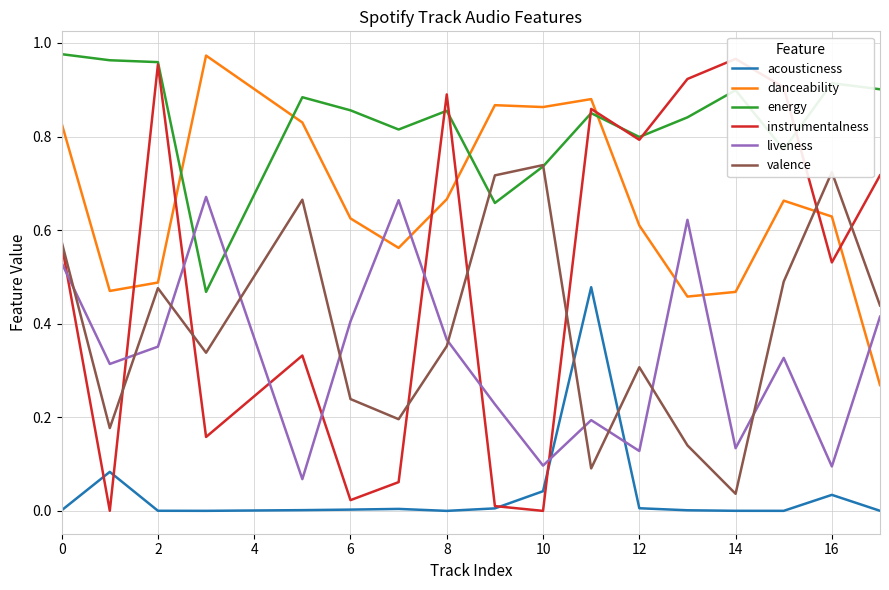

Which series ends up on top after the final intersection of valence and acousticness?

valence